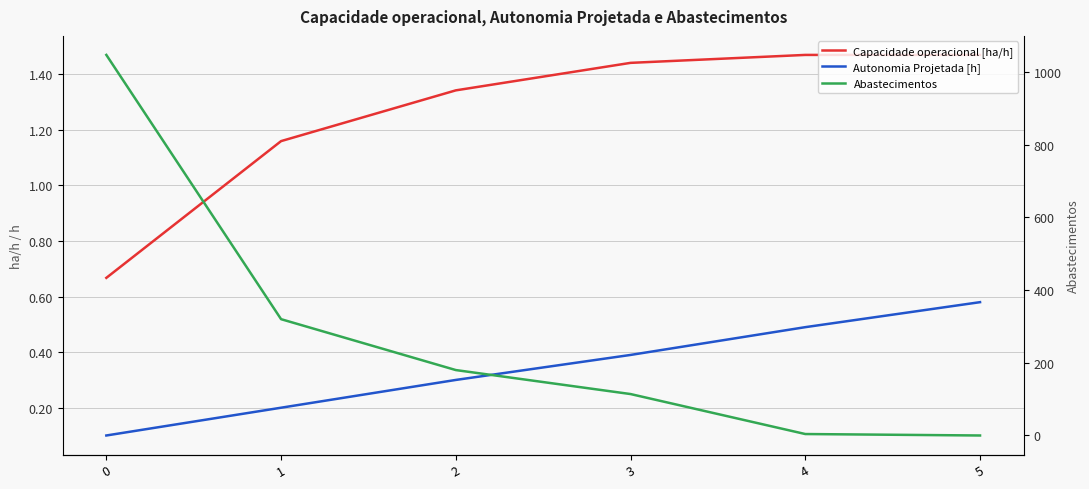

What is the maximum value shown in the chart?

1047.0